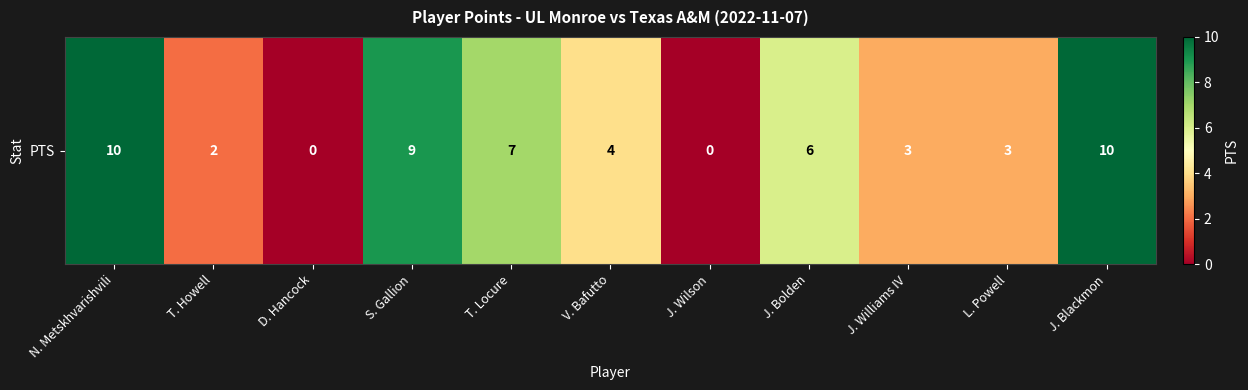

What is the difference between the maximum and minimum values?

10